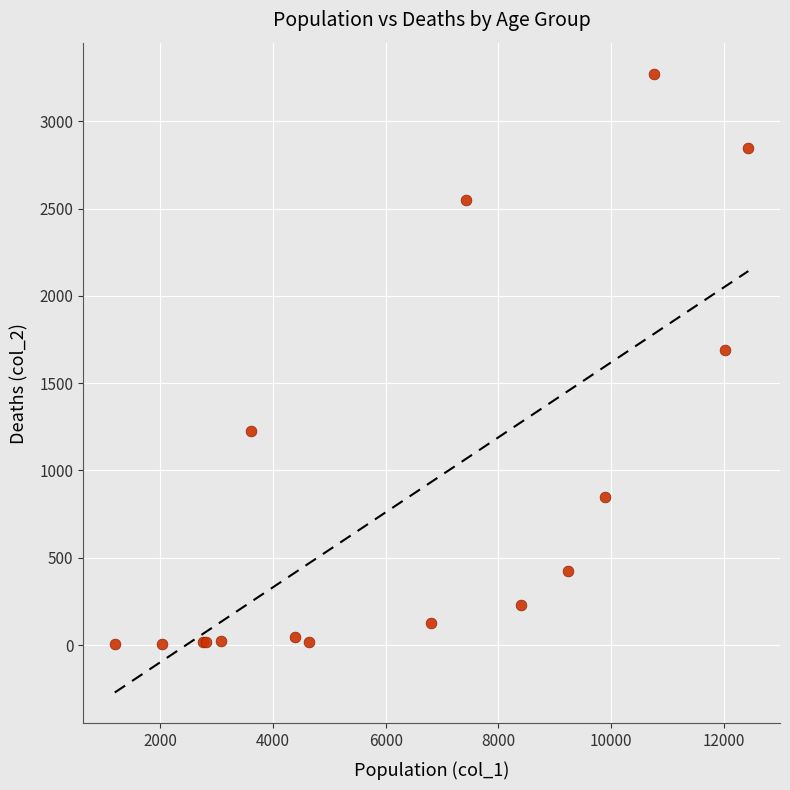

What Y value in the scatter plot is closest to 1638?

1690